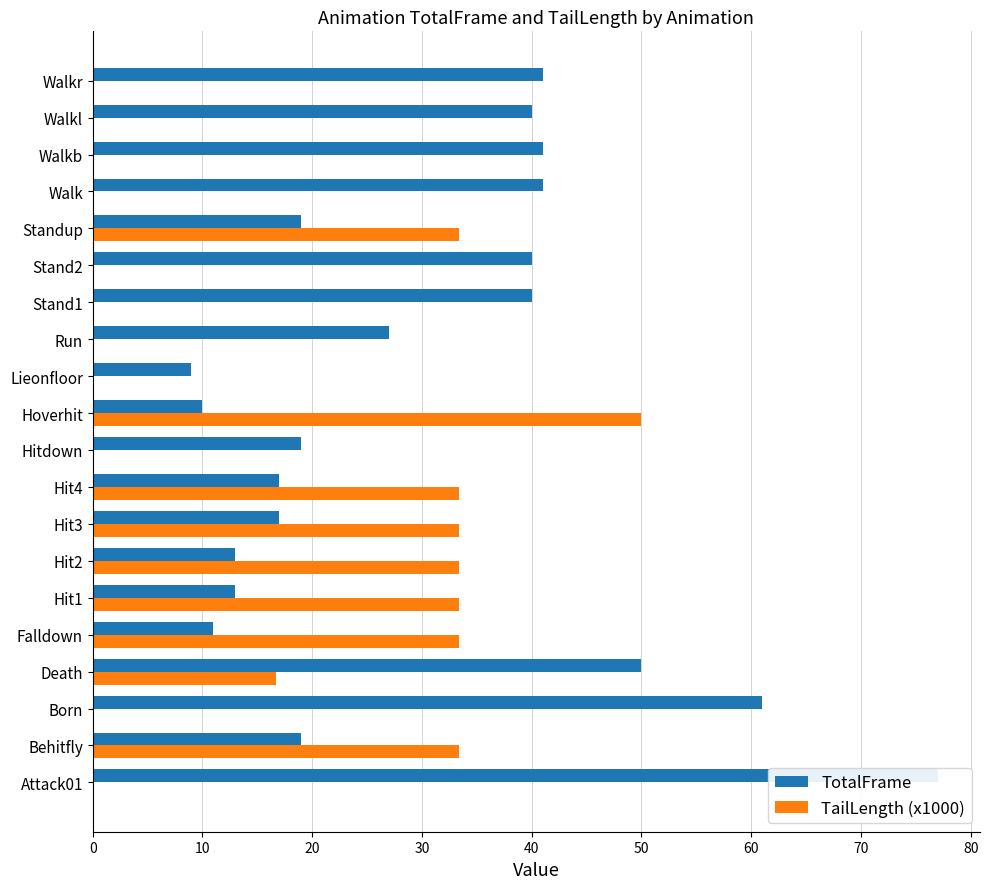

What is the highest value of the TotalFrame series?

77.0